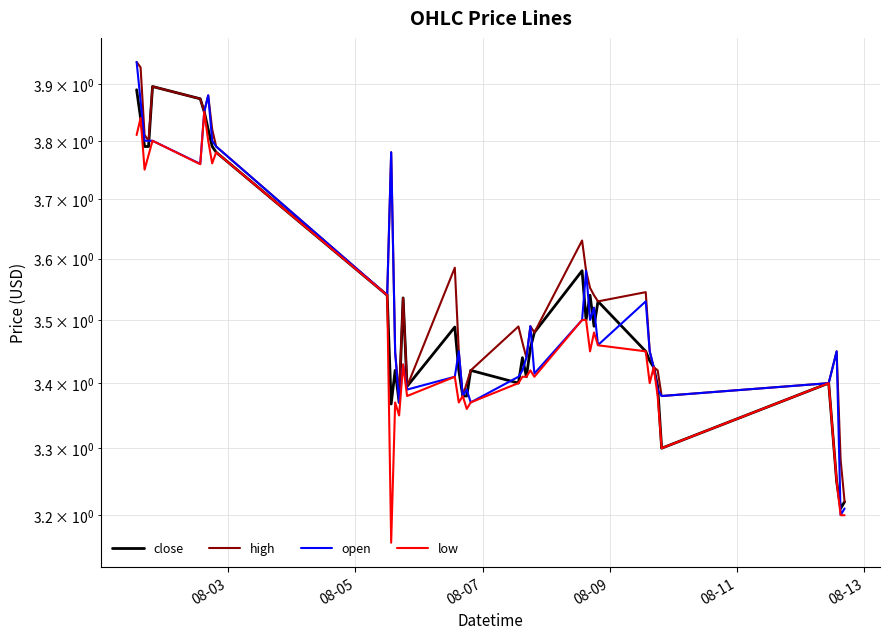

How many distinct data groups are displayed?

4